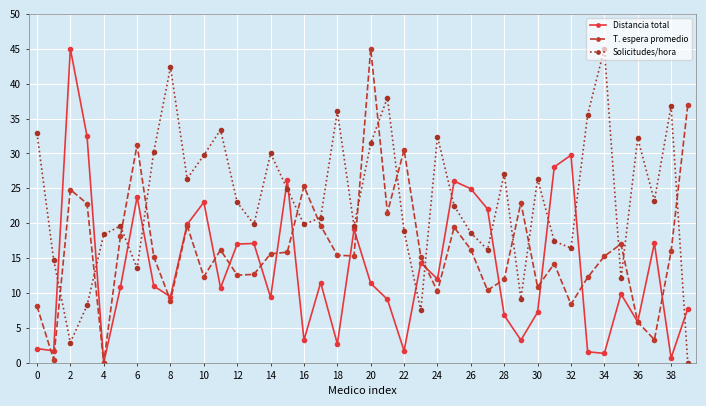

What is the value of the Solicitudes/hora point at the 18th from the left?

20.8